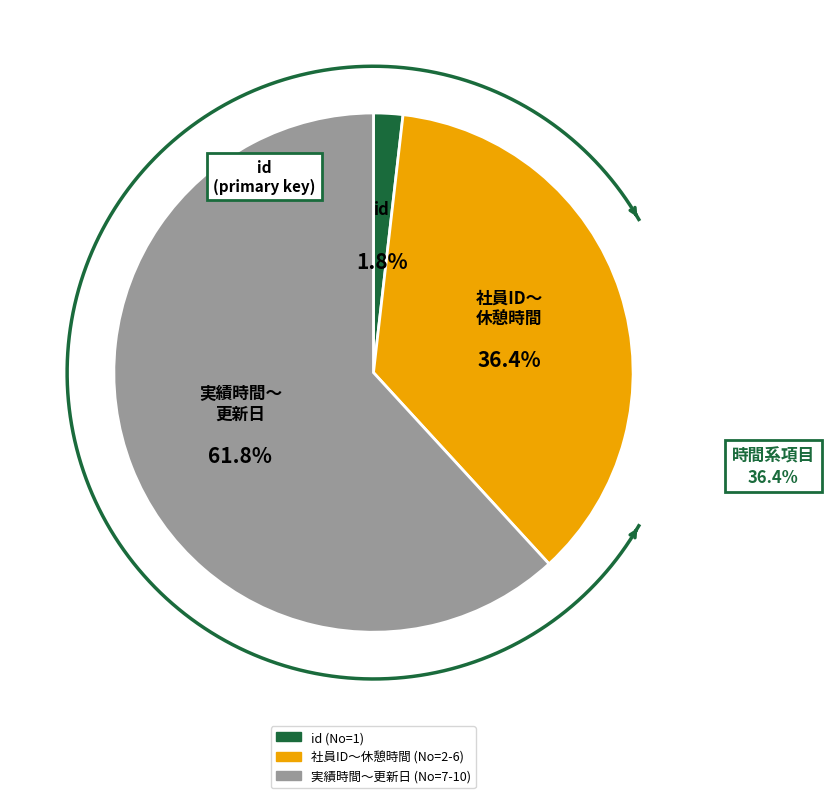

Which category has the smallest portion of the pie?

id